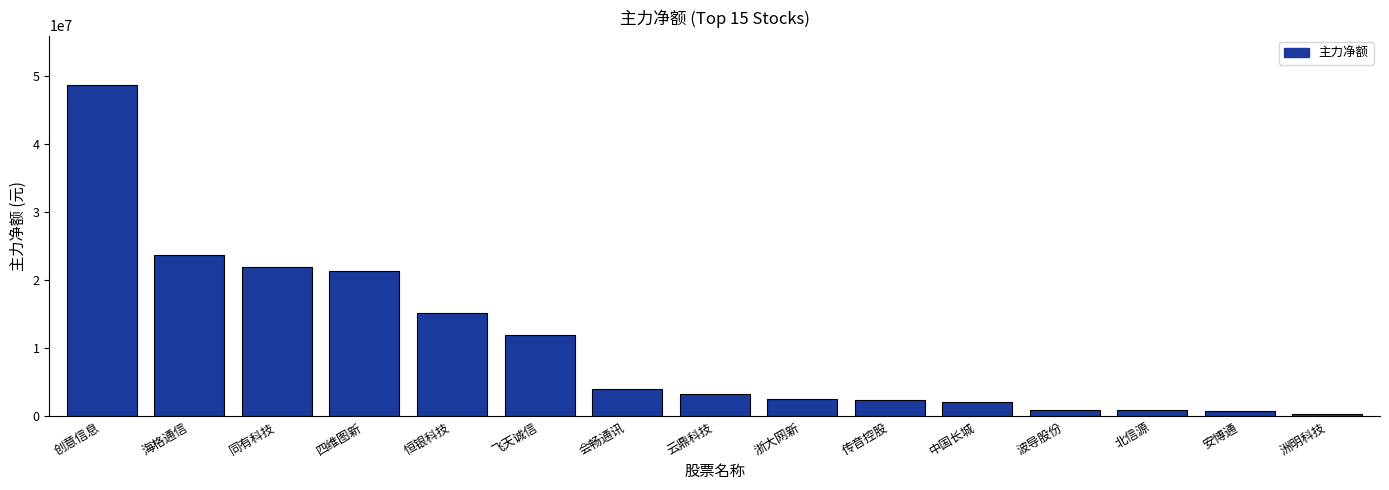

The chart shows a value of 23763812 at 海格通信. True or false?

True